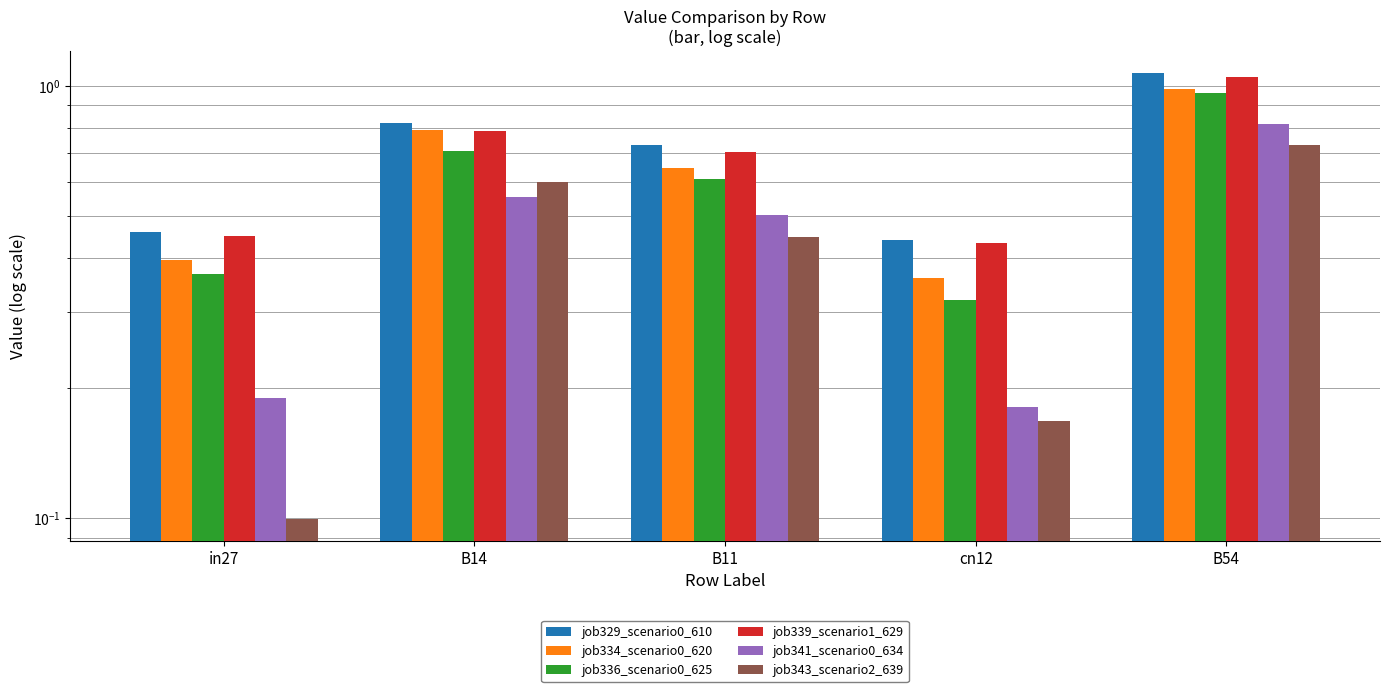

How many data points does each series have?

5